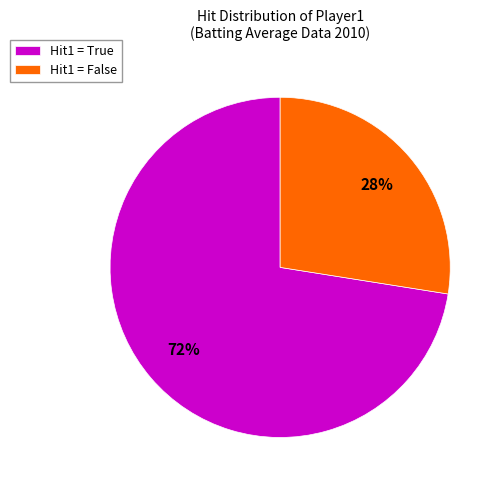

The Hit1 = True slice represents 80% of the pie. True or false?

False